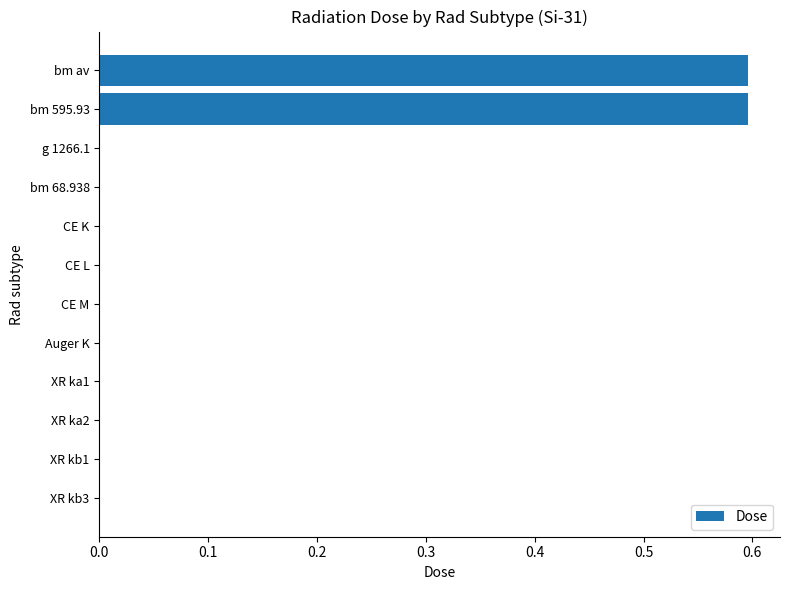

True or false: the data shows 0.6 at bm av.

True